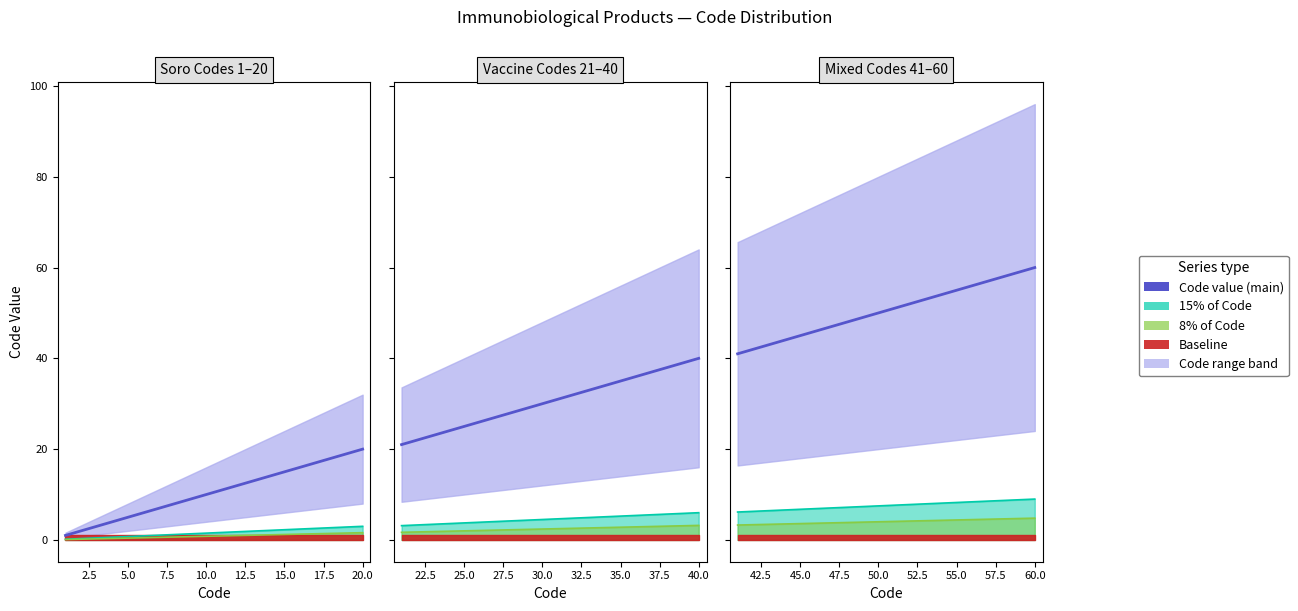

True or false: Code value and 15% of Code cross at least once.

False